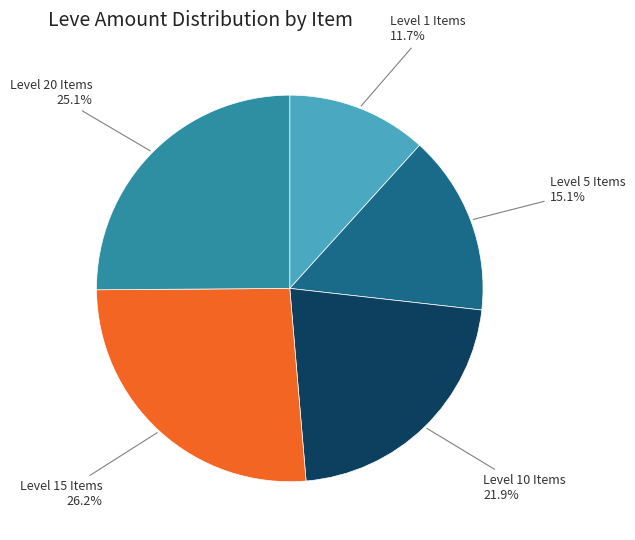

Does Level 1 Items account for over 50% of the chart?

No